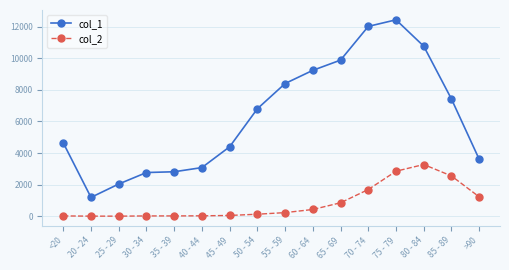

What position from the right is 45 - 49?

10